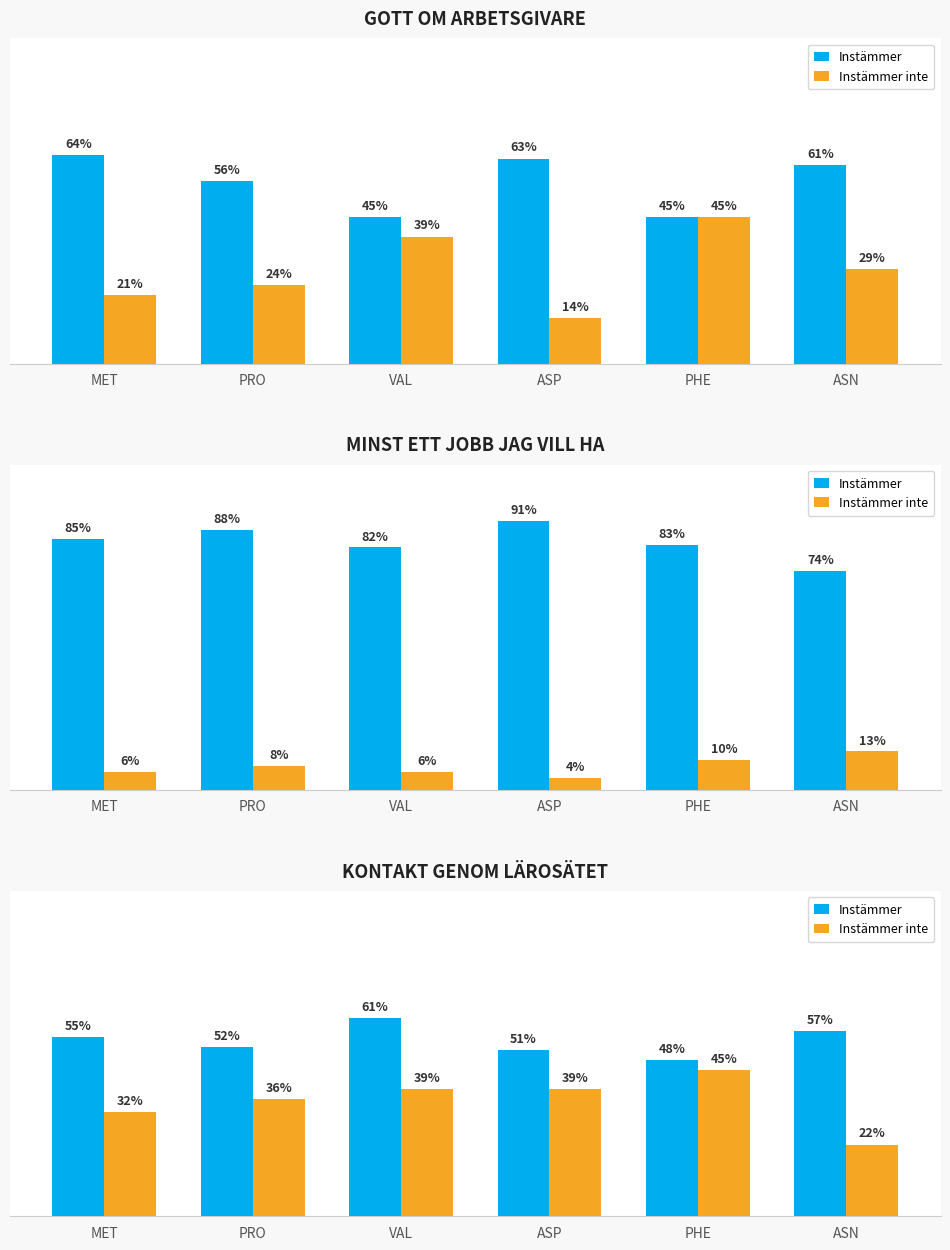

What is the approximate value of Instämmer at PHE, to the nearest 5?

50